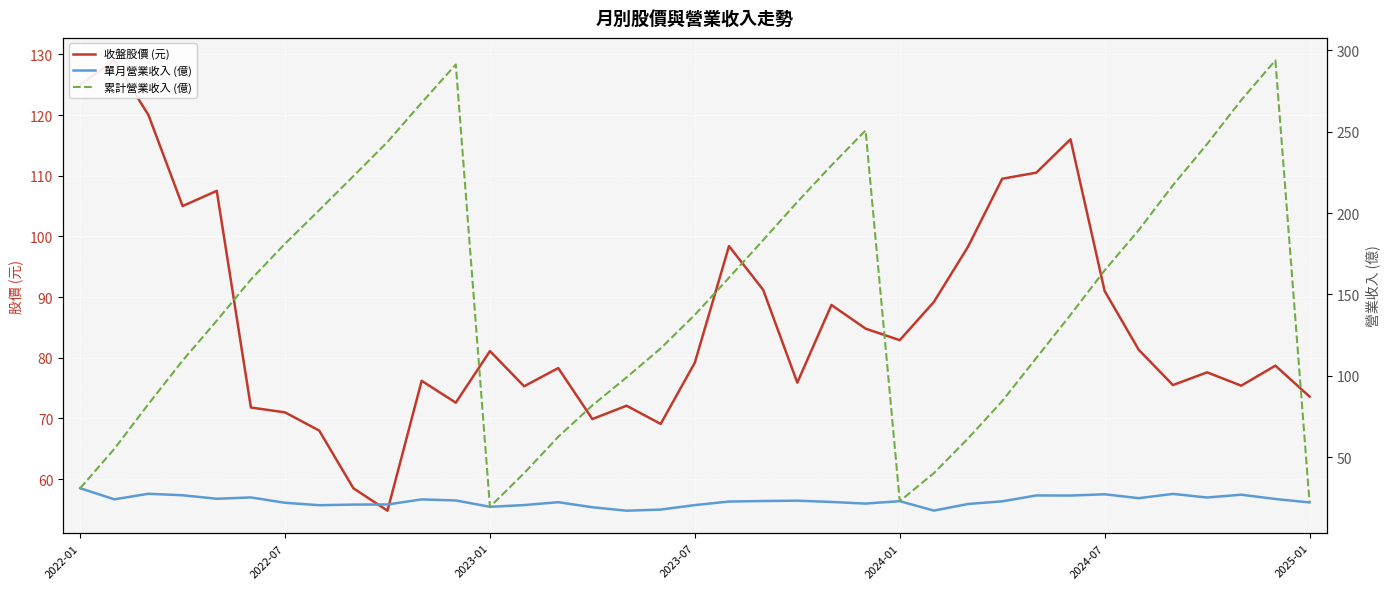

True or false: 單月營業收入 (億) and 收盤股價 (元) intersect in this chart.

False